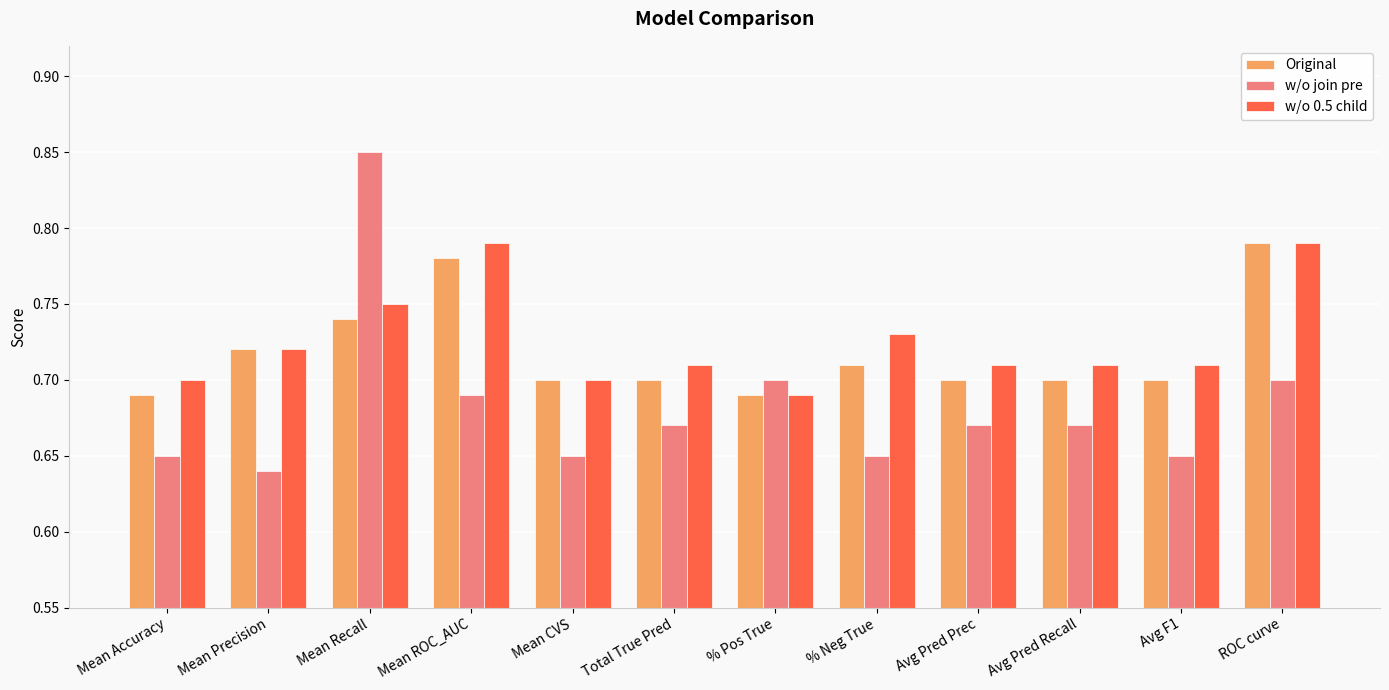

Which category has the lowest value in the w/o join pre series?

Mean Precision